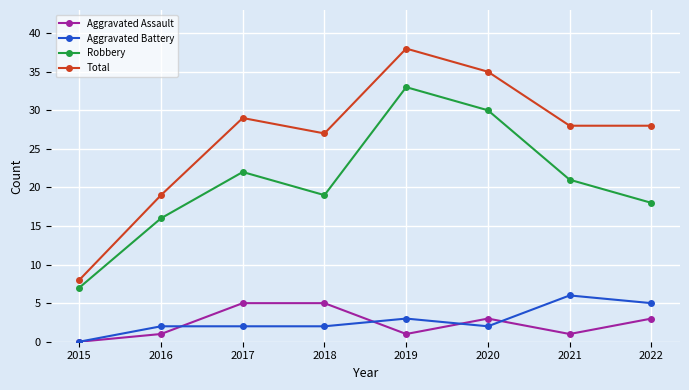

In Total, how many points are higher than both neighbors (excluding endpoints)?

2